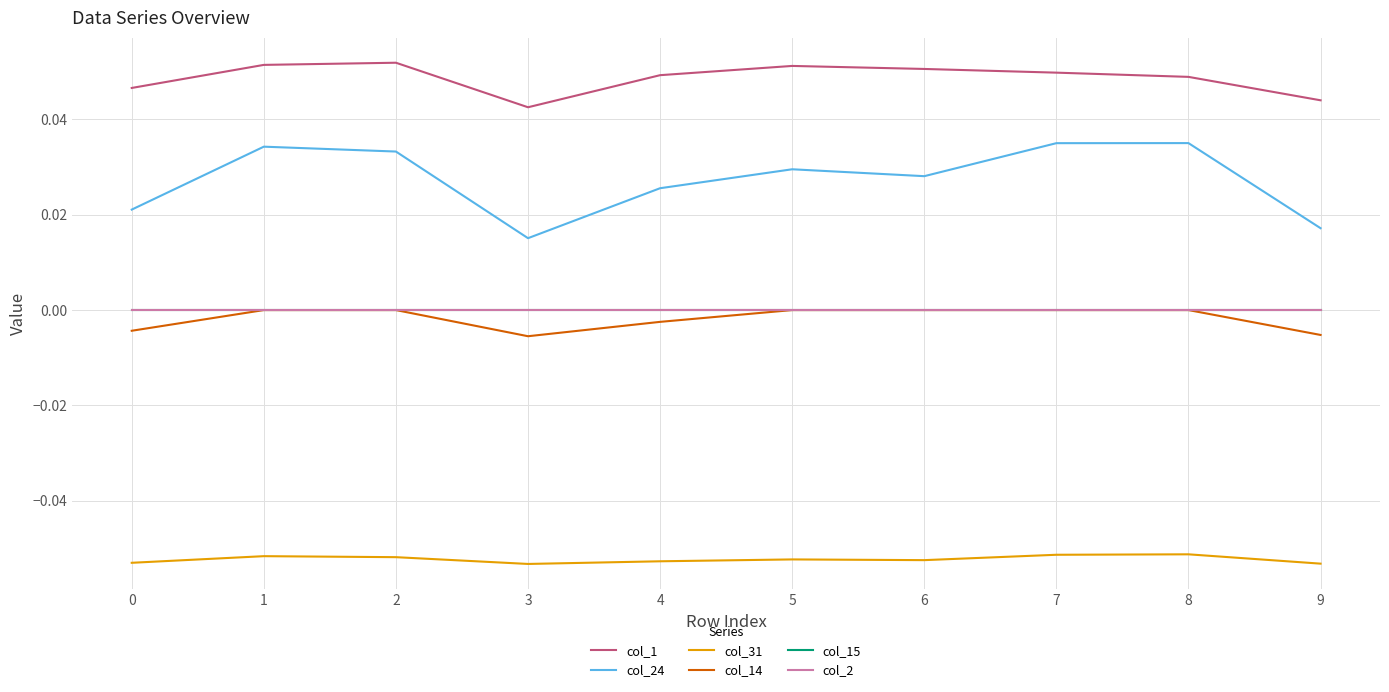

Which series has the widest spread of values?

col_24